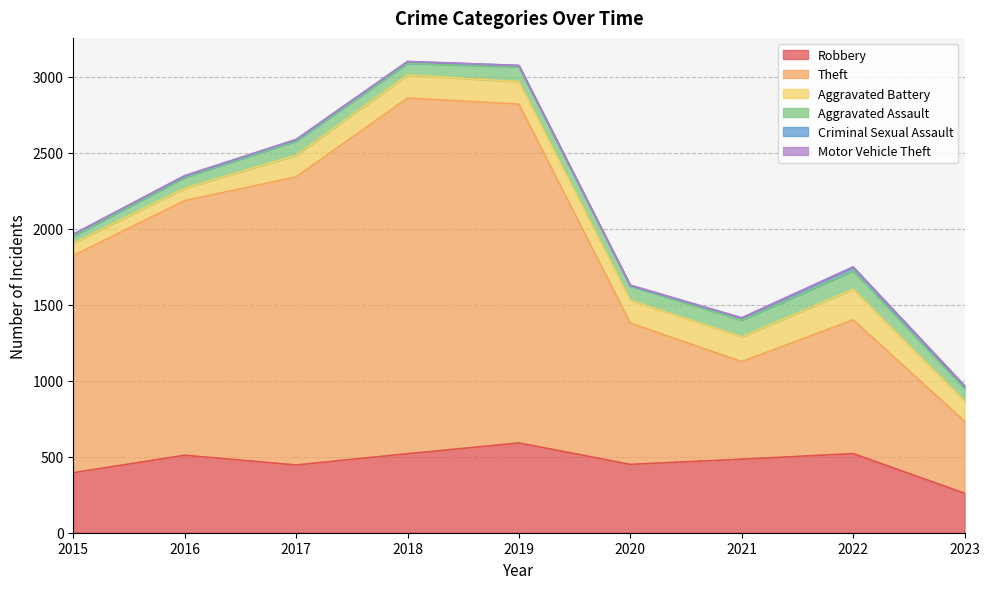

At how many categories does at least one series exceed 1252?

5